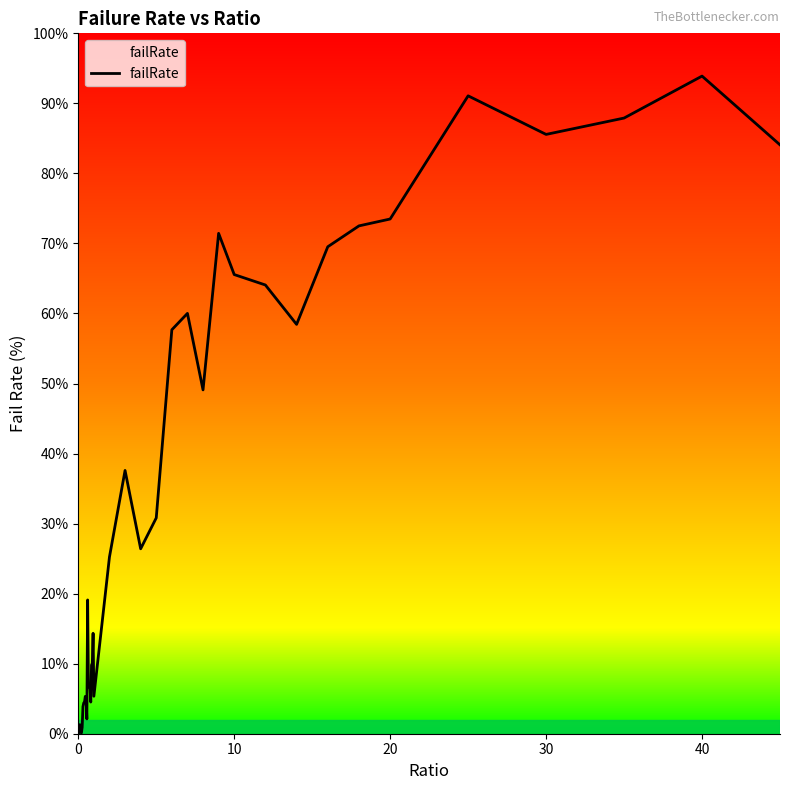

At which category does the chart reach its peak across all series?

40